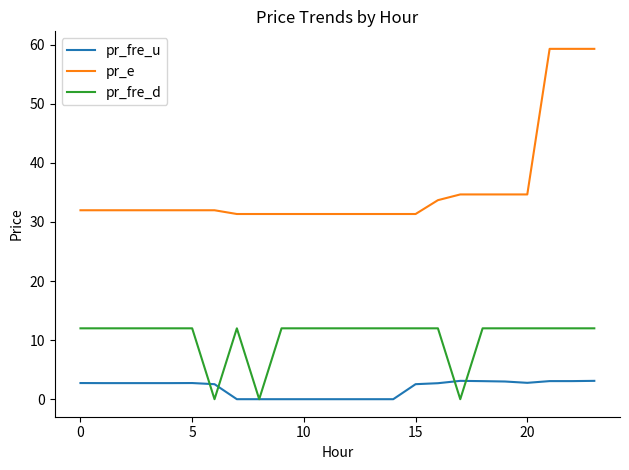

Does the chart display data point markers on the line(s)?

No